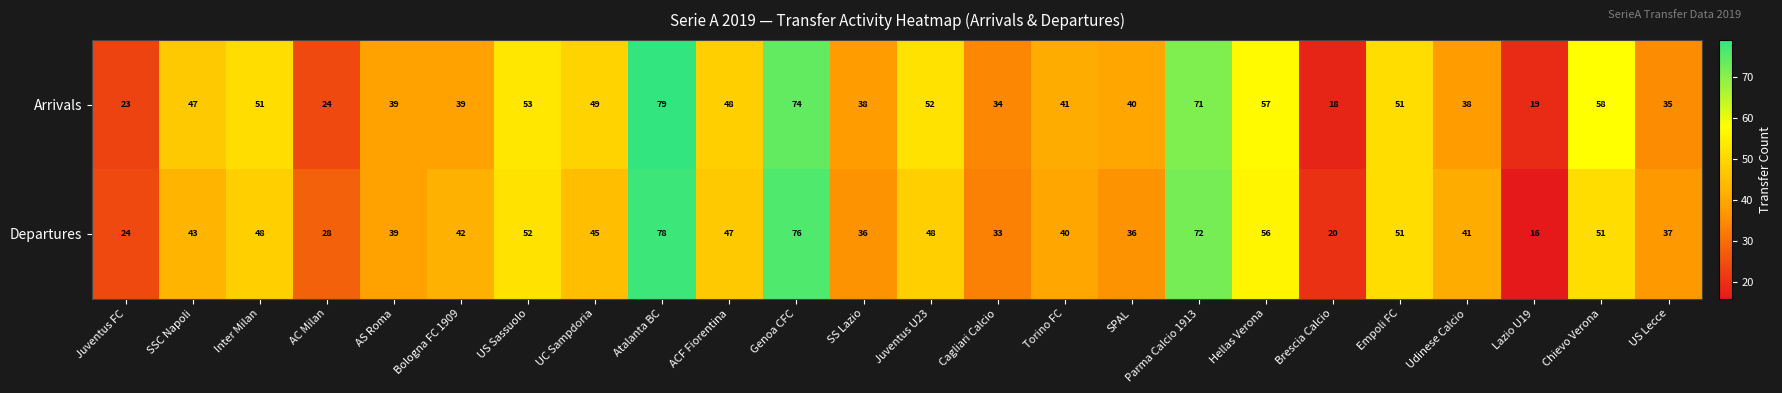

Rank the series by their average value, from lowest to highest.

Departures, Arrivals